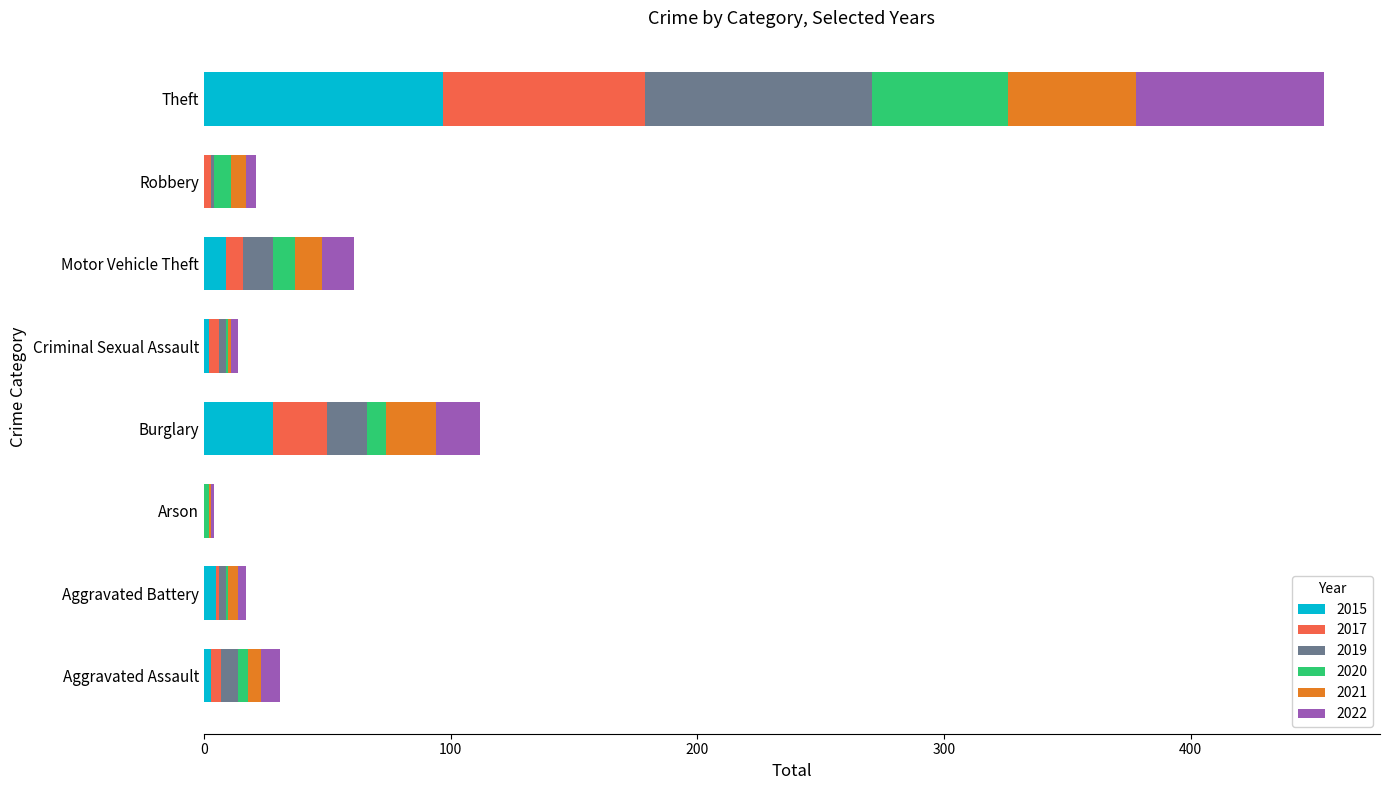

At which category is the sum across all series the highest?

Theft